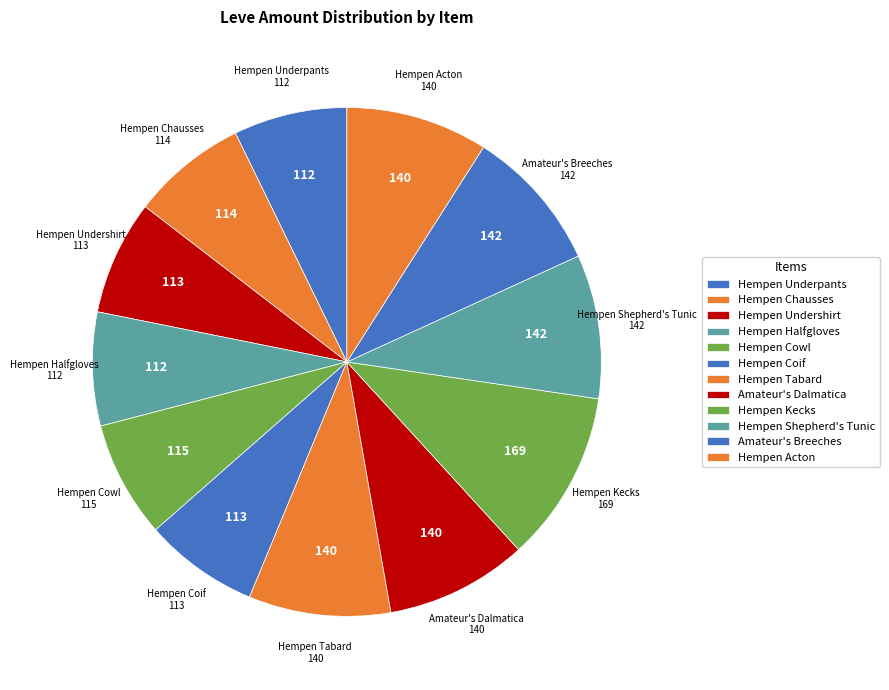

Which slice is the smallest?

Hempen Underpants